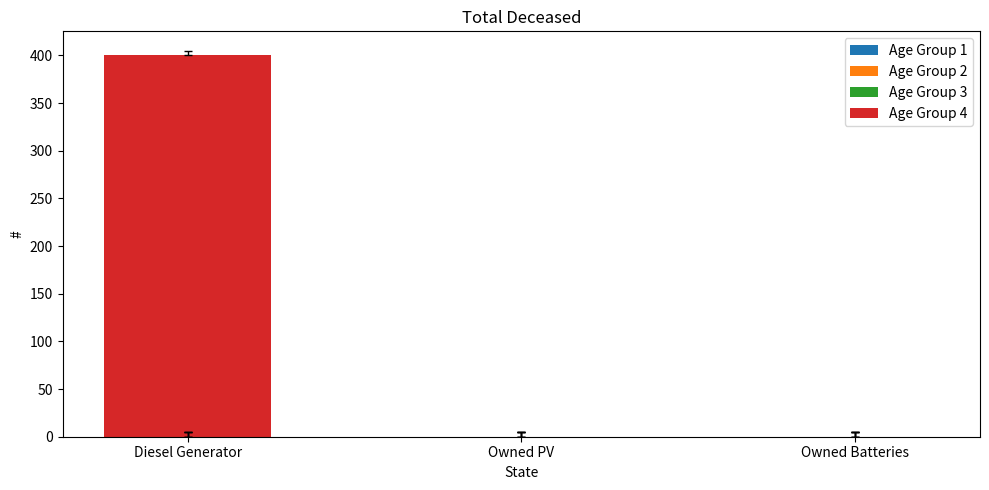

What is the maximum value shown in the chart?

400